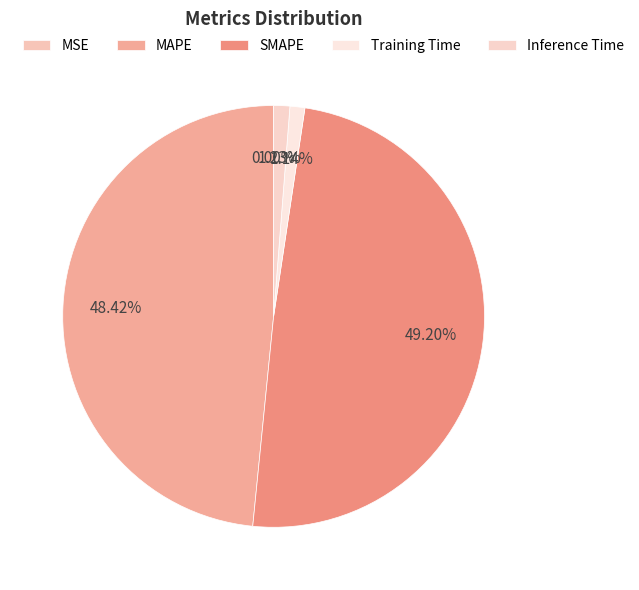

What percentage is the Inference Time slice, to the nearest percent?

1%